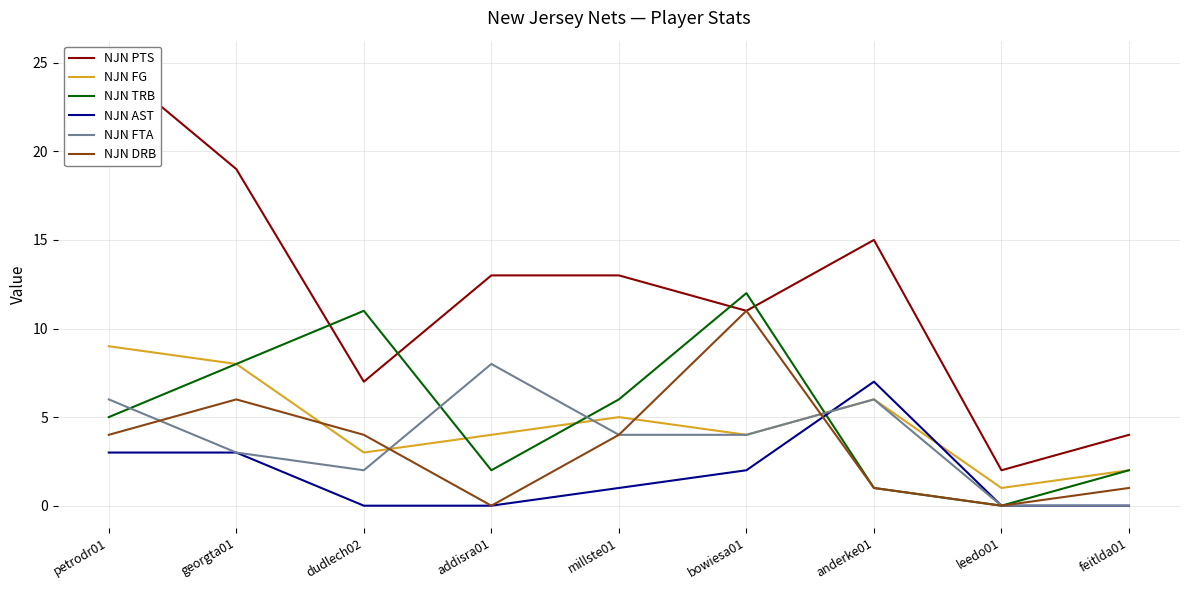

Reading left to right, list all the values displayed in this chart.

NJN PTS: 25	19	7	13	13	11	15	2	4
NJN FG: 9	8	3	4	5	4	6	1	2
NJN TRB: 5	8	11	2	6	12	1	0	2
NJN AST: 3	3	0	0	1	2	7	0	0
NJN FTA: 6	3	2	8	4	4	6	0	0
NJN DRB: 4	6	4	0	4	11	1	0	1